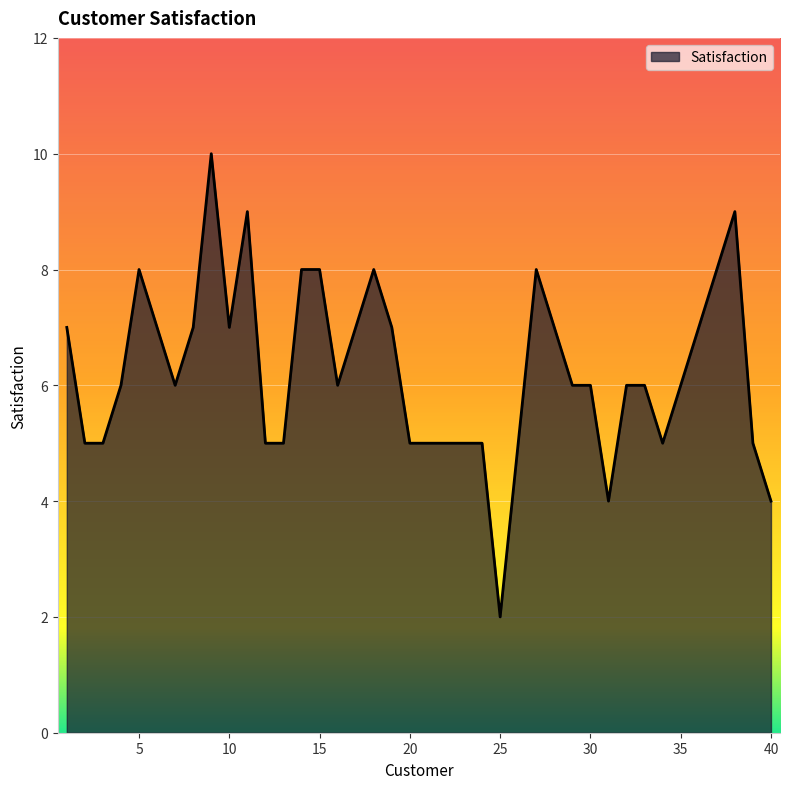

What is the sum of all values?

250